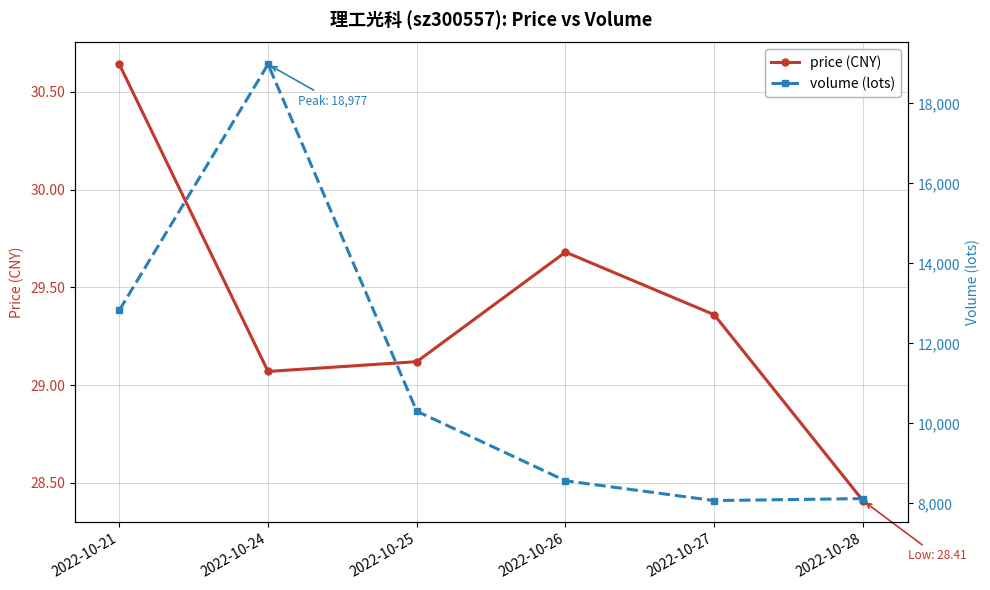

Reading right to left, what are all the values shown in this chart?

price (CNY): 2022-10-28=28.4	2022-10-27=29.4	2022-10-26=29.7	2022-10-25=29.1	2022-10-24=29.1	2022-10-21=30.6
volume (lots): 2022-10-28=8118.0	2022-10-27=8068.0	2022-10-26=8563.0	2022-10-25=10303.0	2022-10-24=18977.0	2022-10-21=12828.0